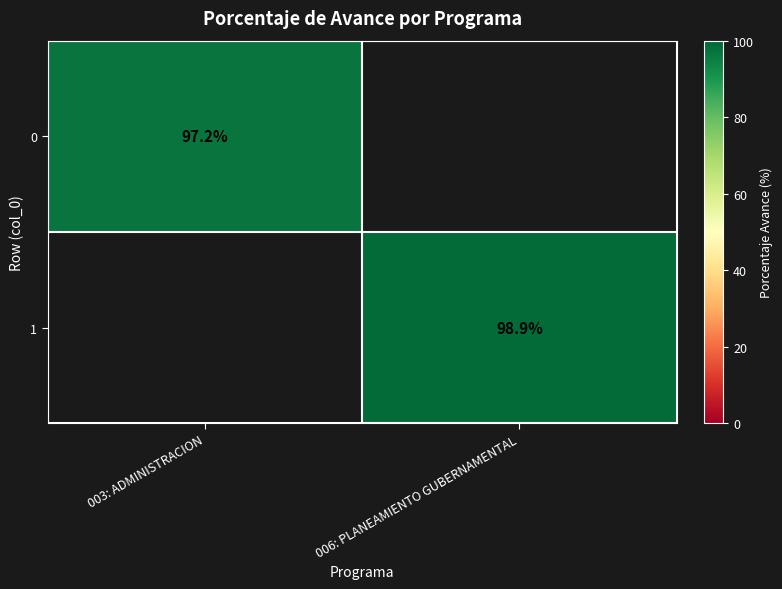

At which category does the chart reach its peak across all series?

006: PLANEAMIENTO GUBERNAMENTAL